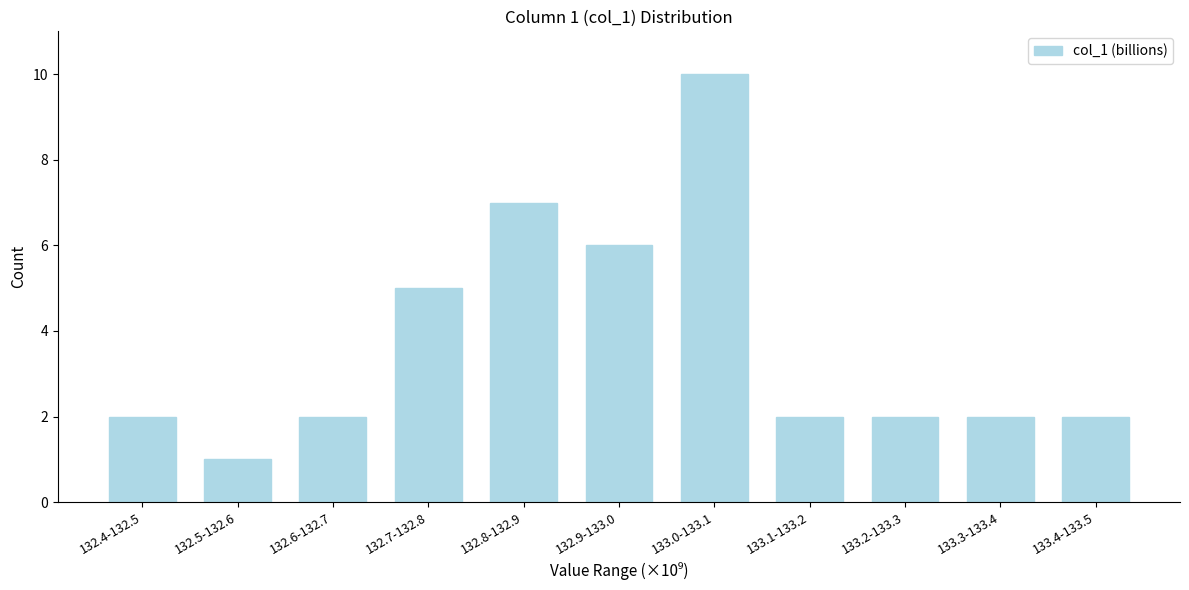

Reading left to right, transcribe all the data shown in this chart.

132.4-132.5=2	132.5-132.6=1	132.6-132.7=2	132.7-132.8=5	132.8-132.9=7	132.9-133.0=6	133.0-133.1=10	133.1-133.2=2	133.2-133.3=2	133.3-133.4=2	133.4-133.5=2